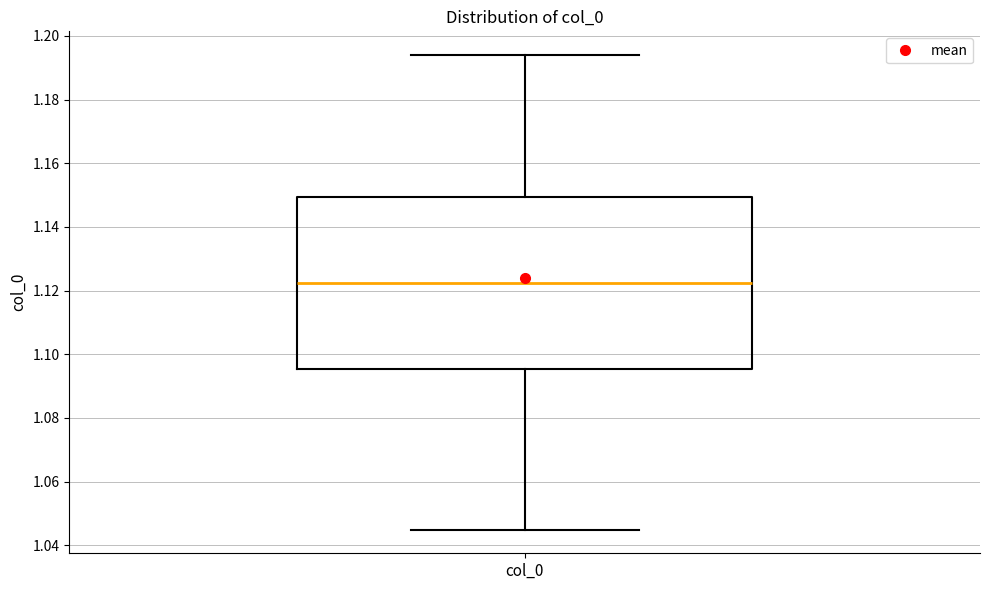

Read this box plot against the y-axis: the position of the median line, the range covered by the box, and the ends of both whiskers. The values are not printed on the chart, so give them approximately, as read against the axis.

median 1.122, box 1.096 to 1.150, whiskers 1.044 to 1.194